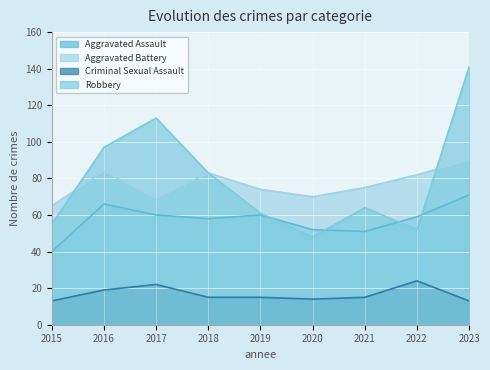

True or false: Aggravated Battery and Aggravated Assault cross at least once.

False